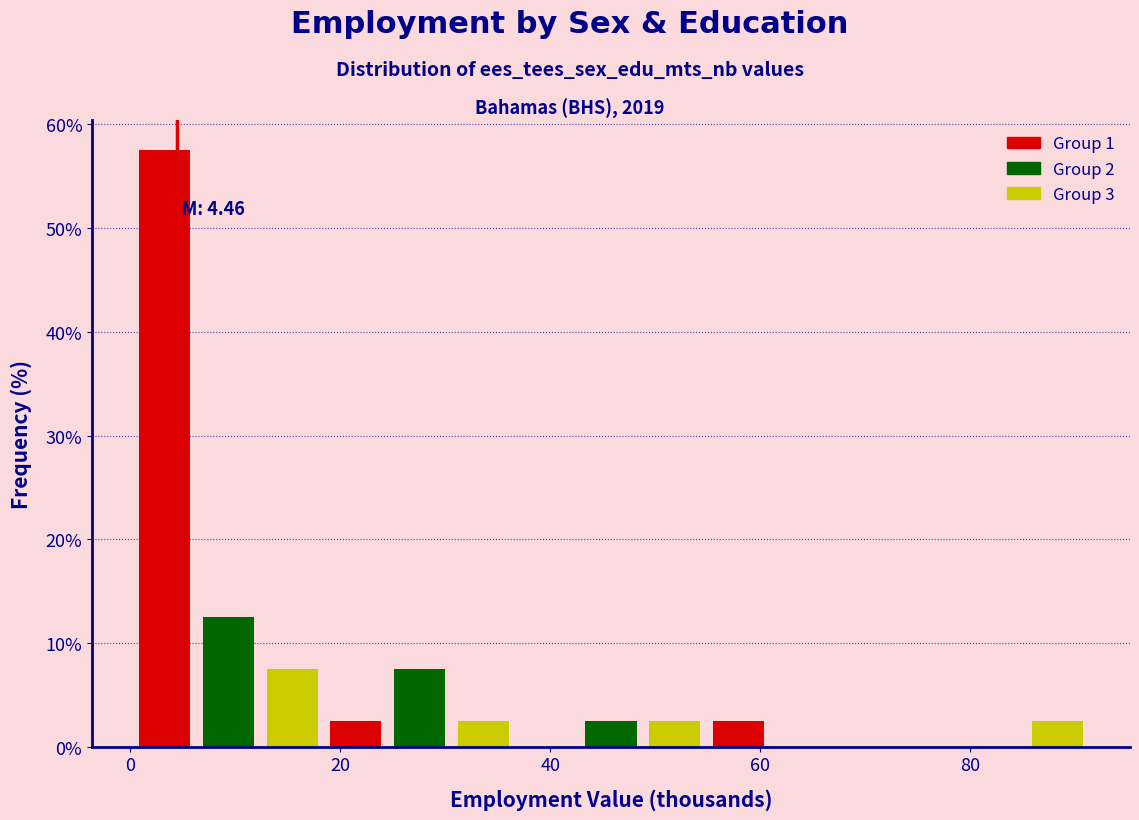

Read against the x-axis, roughly where is the centre of the tallest bar?

4